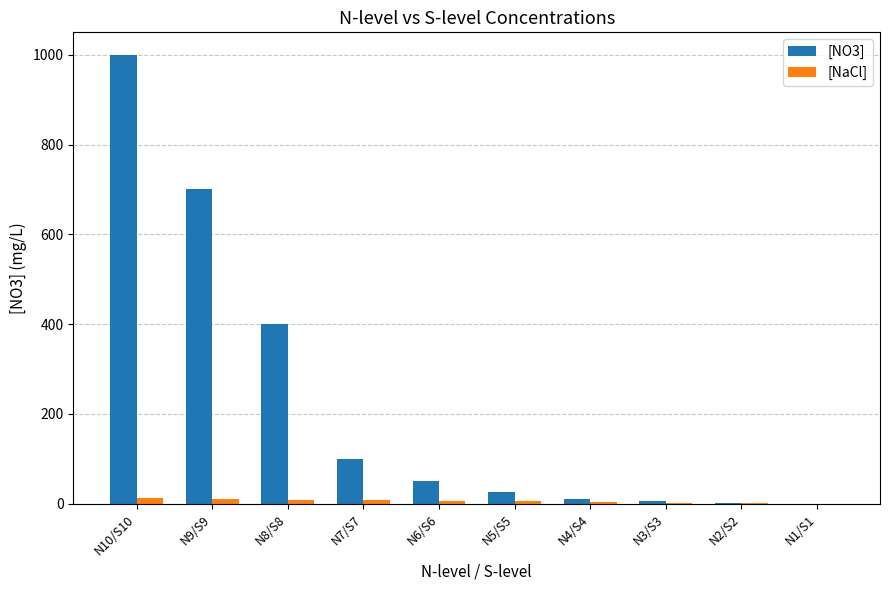

What is the sum of all [NO3] values?

2291.0